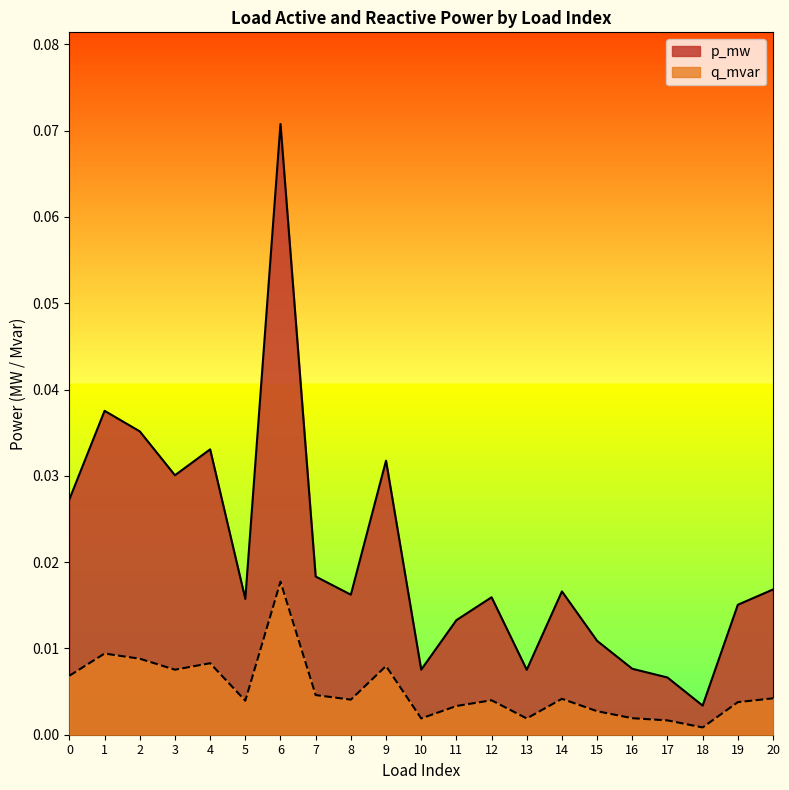

Count the number of data series in this chart.

2